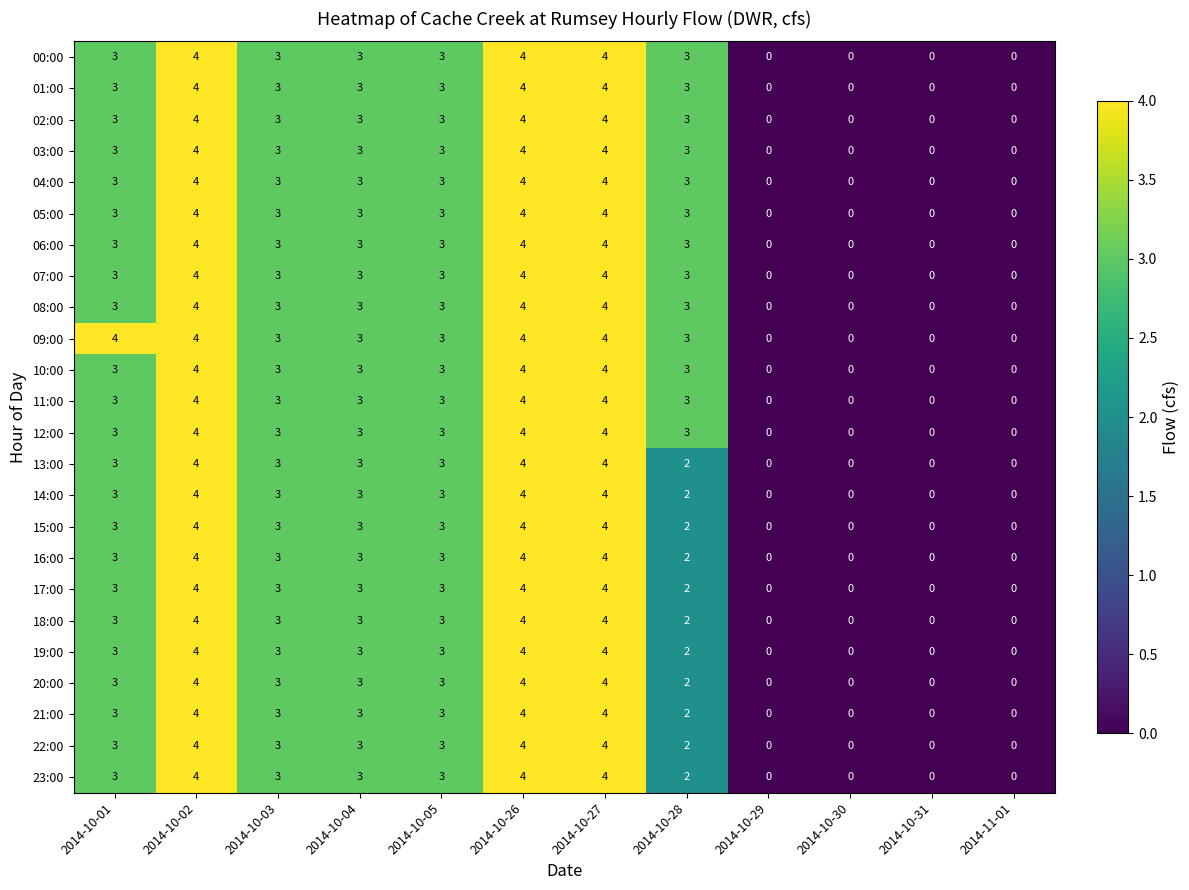

What is the difference between the maximum and minimum values in the 23:00 series?

4